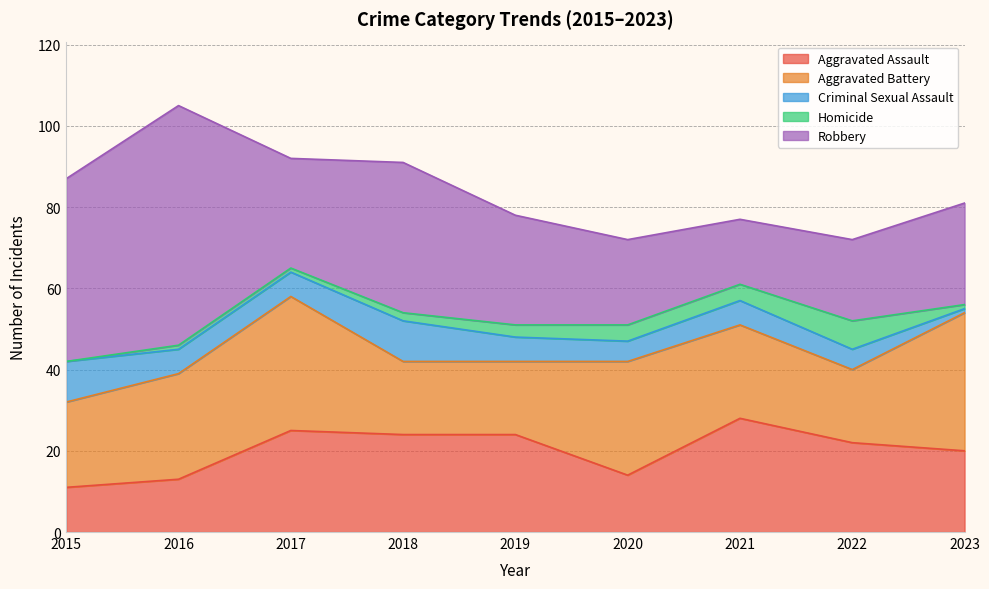

Does the chart display data point markers on the line(s)?

No